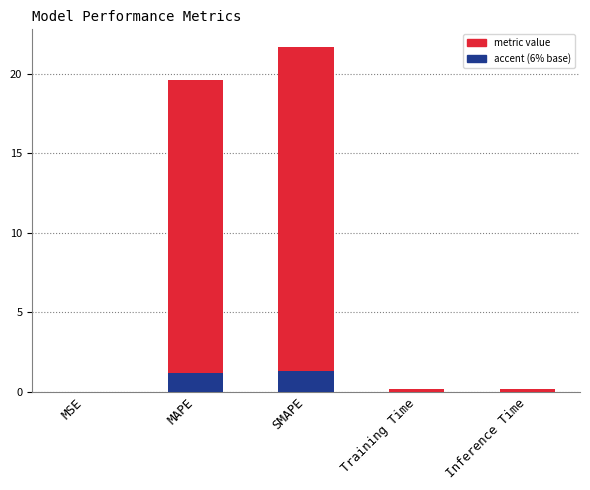

What is the difference between the values at MSE and SMAPE?

21.7